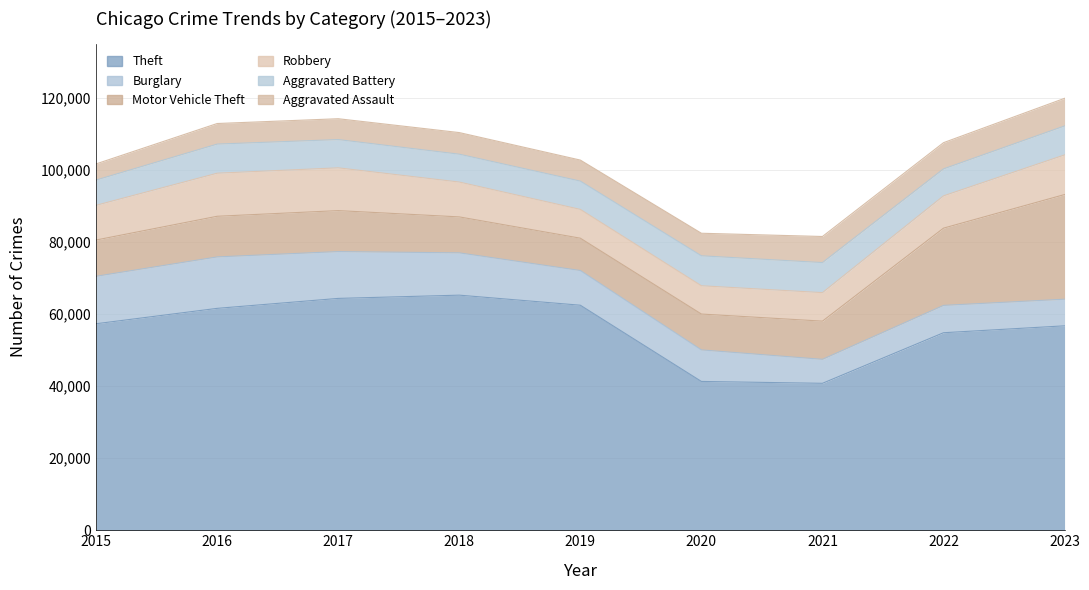

Reading left to right, transcribe all the data shown in this chart.

Theft: 57350	61621	64386	65288	62492	41326	40806	54853	56770
Burglary: 13184	14289	13001	11747	9638	8758	6662	7594	7394
Motor Vehicle Theft: 10068	11286	11380	9985	8977	9959	10603	21452	29063
Robbery: 9638	11960	11880	9681	7995	7855	7918	8965	11007
Aggravated Battery: 7019	8086	7845	7735	7857	8319	8347	7489	8047
Aggravated Assault: 4480	5712	5793	6001	5841	6263	7242	7281	7666